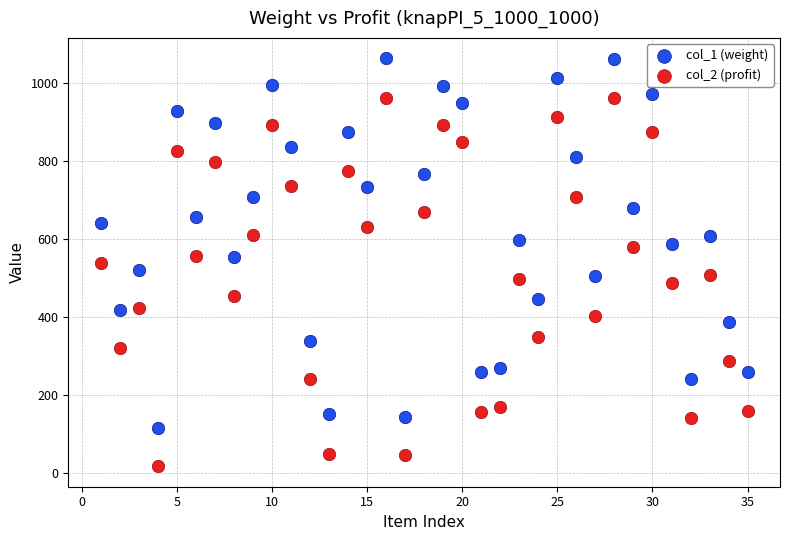

Which series contains the highest Y value?

col_1 (weight)